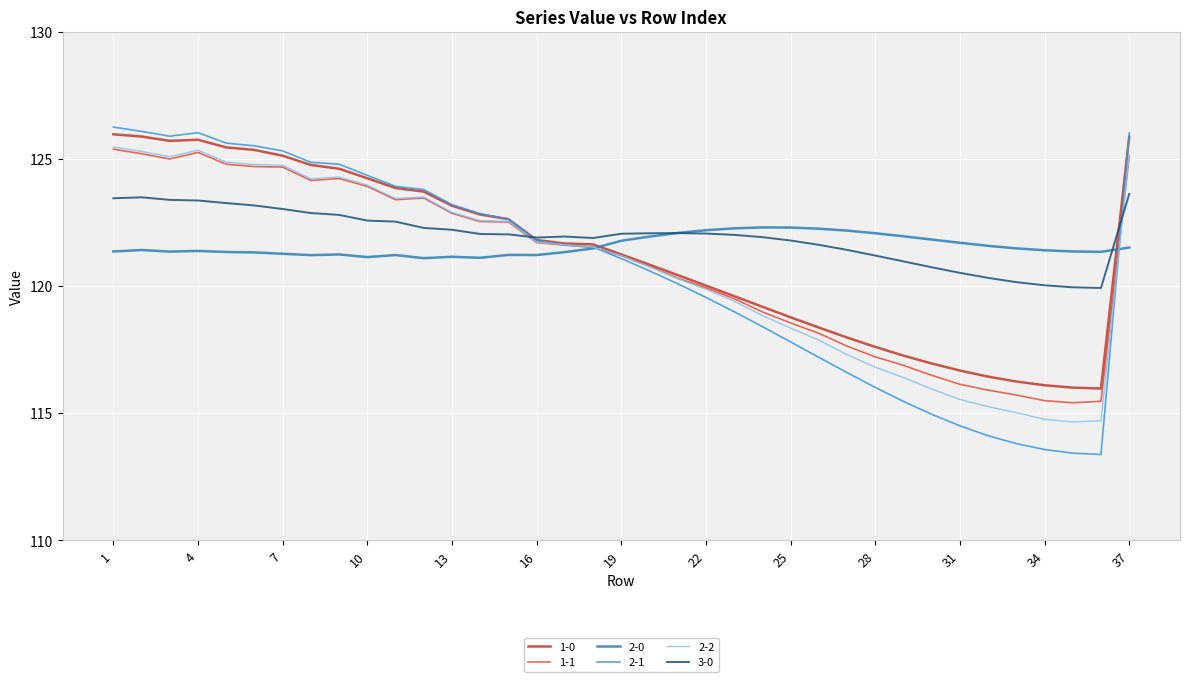

What is the minimum value for 2-2?

114.7